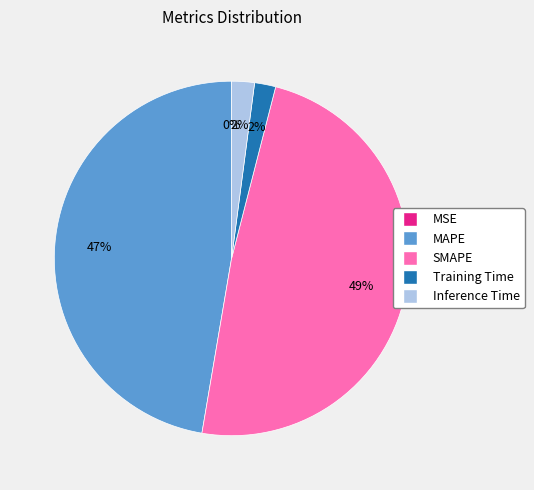

Is there any slice that represents more than half of the pie?

No